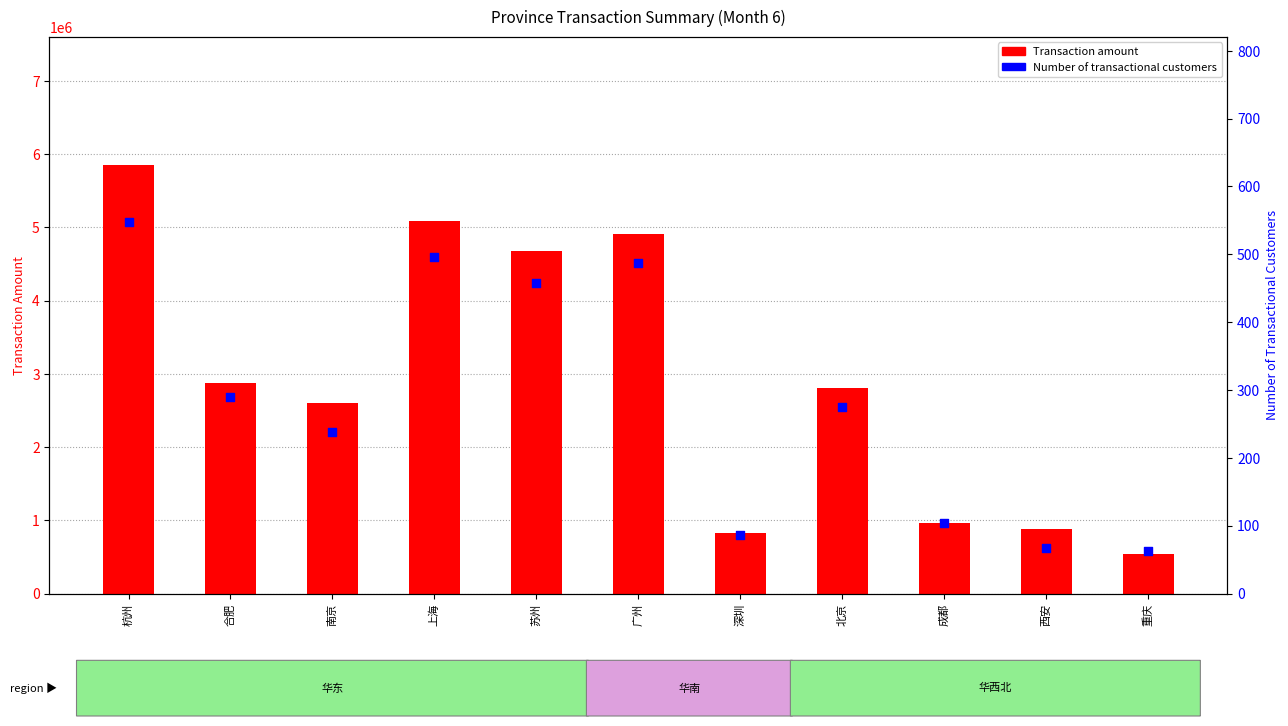

Is the value of Number of transactional customers at 西安 greater than the value of Transaction amount at 南京?

No